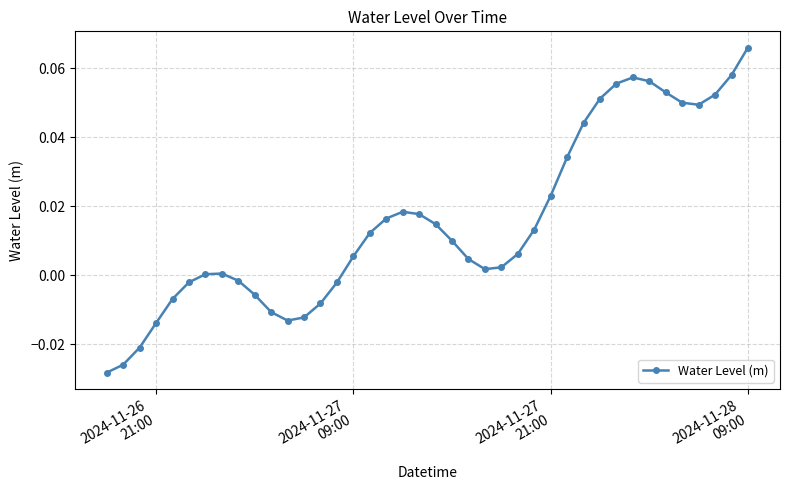

What is the sum of all values?

0.6